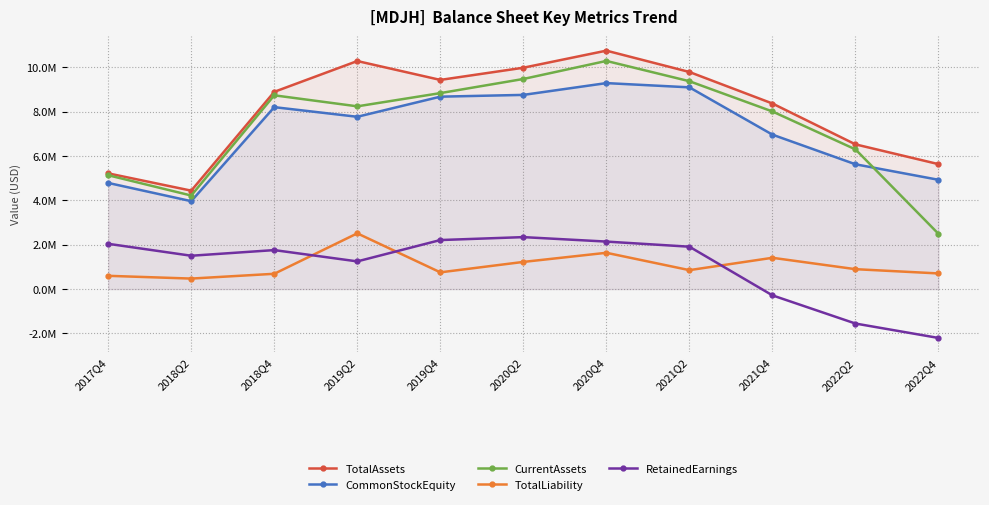

At which category is the sum across all series the highest?

2020Q4